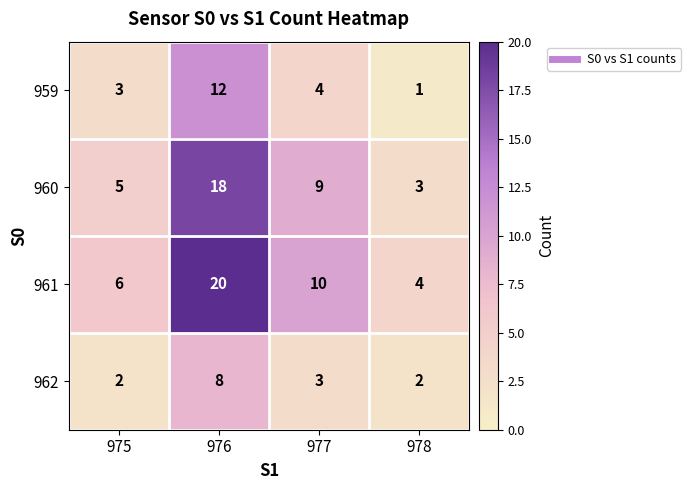

How many data points does each series have?

4